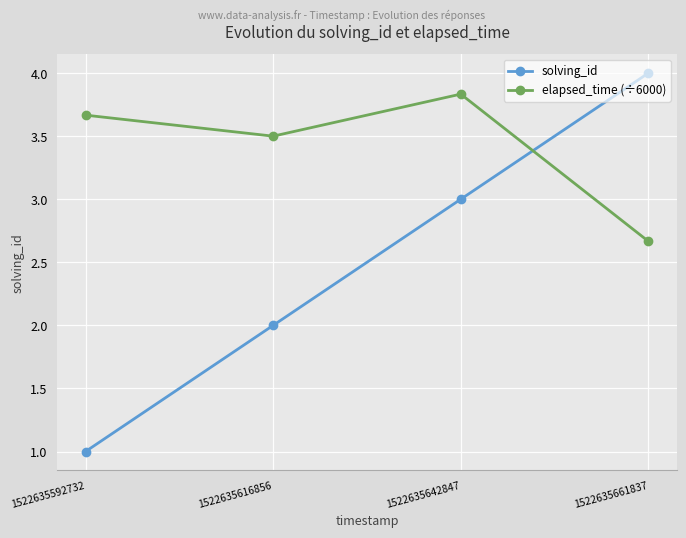

What is the minimum value for solving_id?

1.0